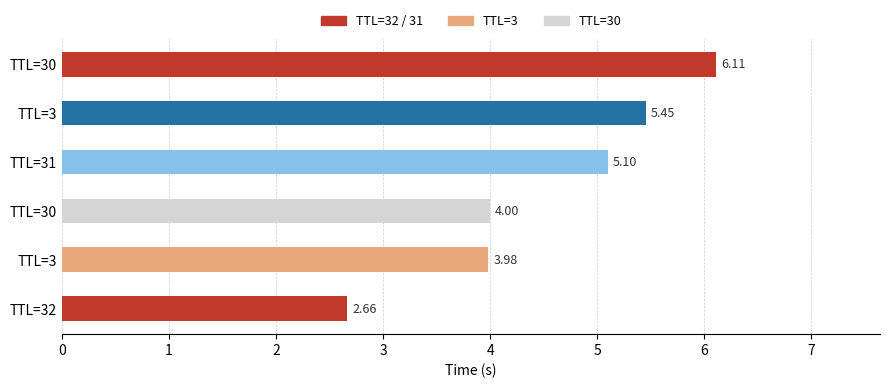

How many distinct data groups are displayed?

1